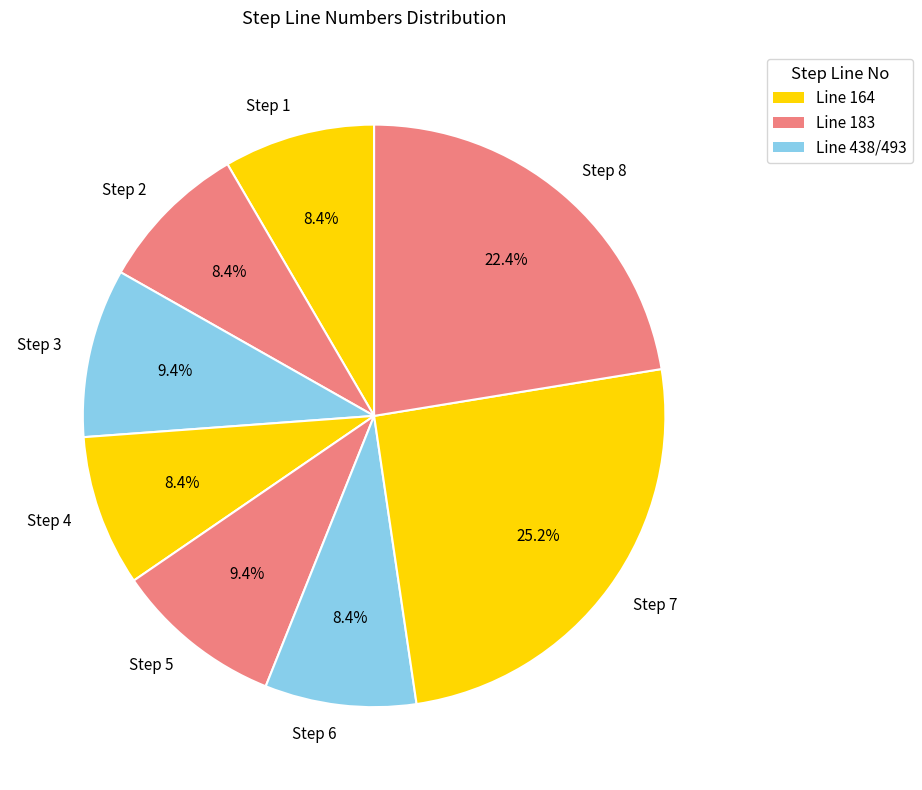

What is the largest slice in the pie chart?

Step 7